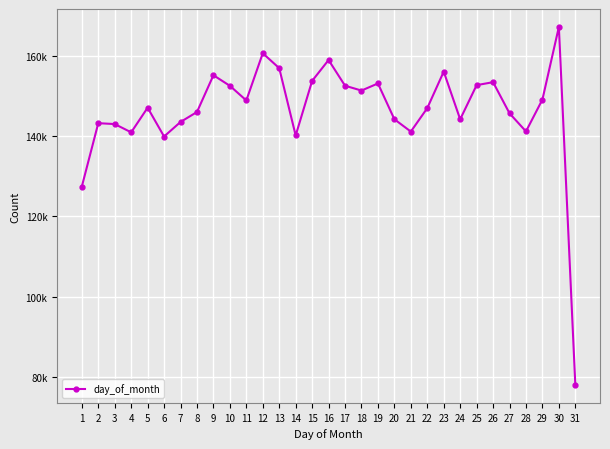

Does the chart have visible grid lines?

Yes